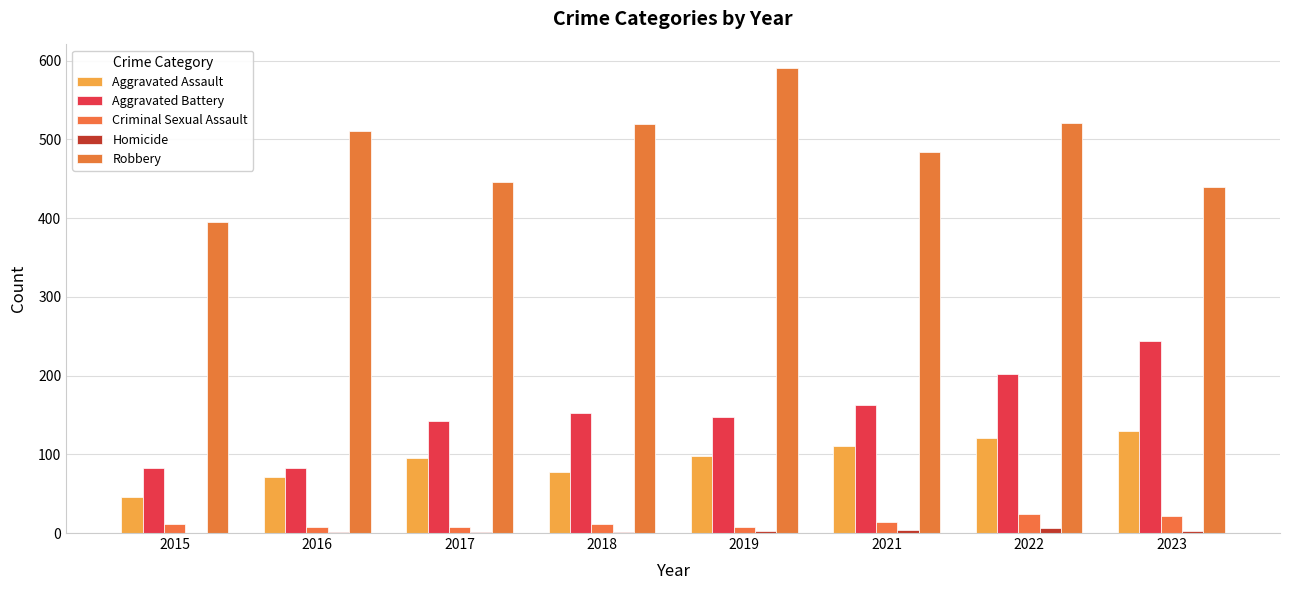

How many data points does each series have?

8